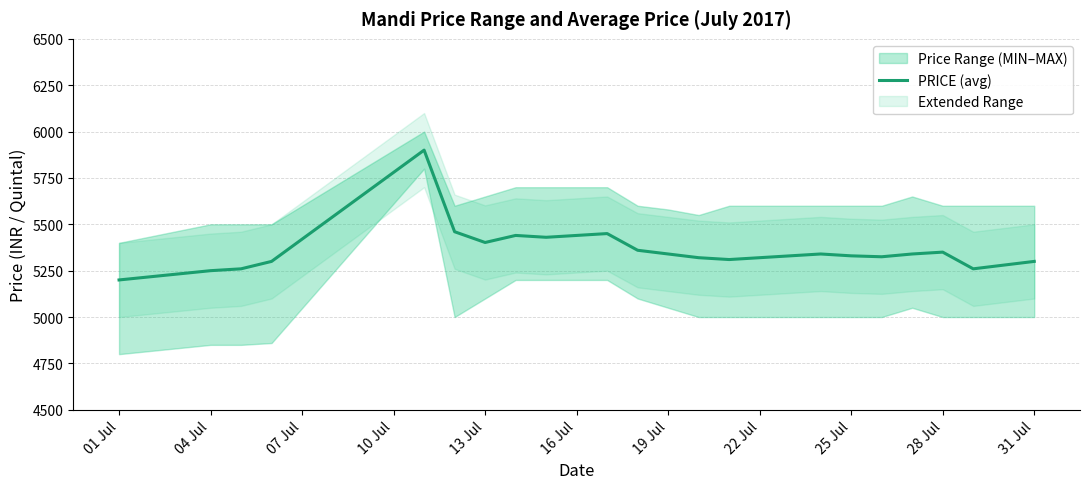

Which category has the lowest value in the PRICE (avg) series?

01 Jul